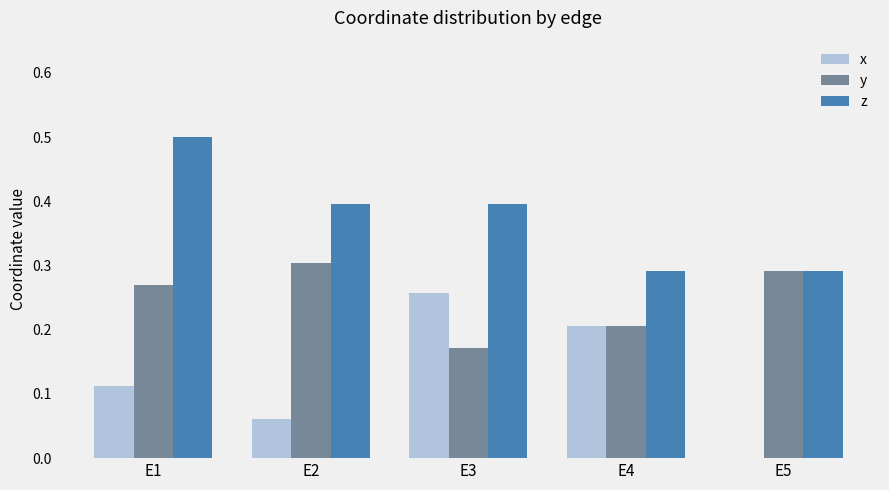

Are the bars horizontal?

No